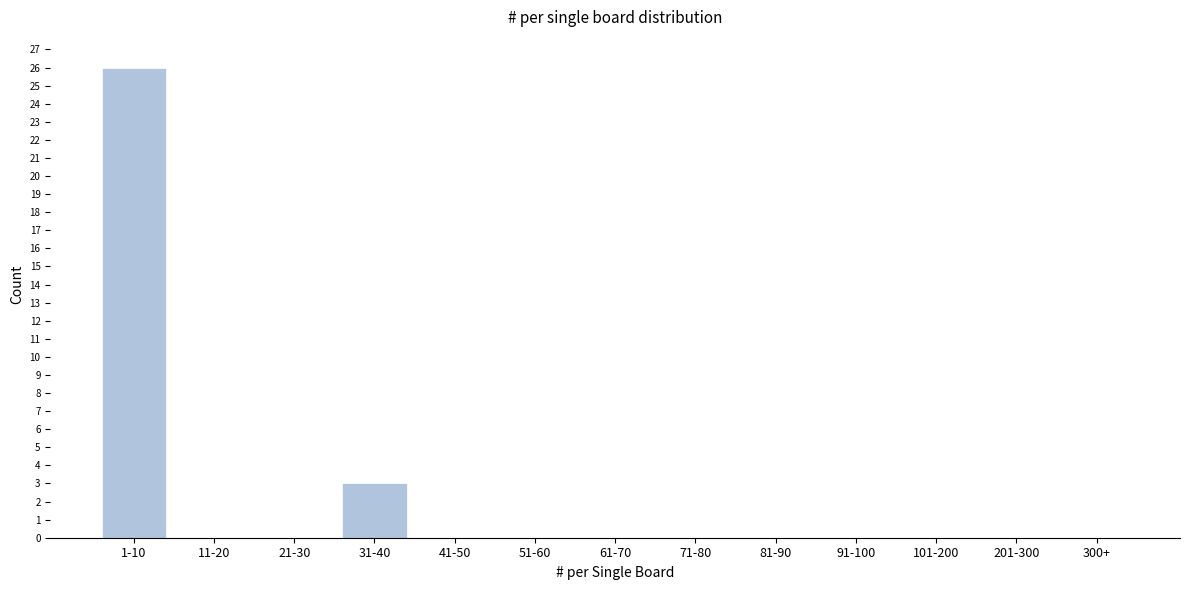

Reading left to right, what are all the values shown in this chart?

1-10=26	11-20=0	21-30=0	31-40=3	41-50=0	51-60=0	61-70=0	71-80=0	81-90=0	91-100=0	101-200=0	201-300=0	300+=0